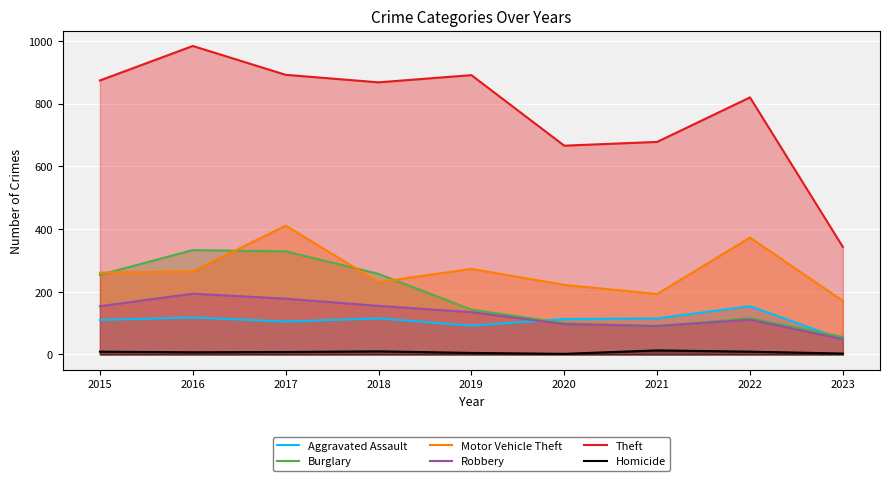

At which label does Burglary first exceed 143?

2015